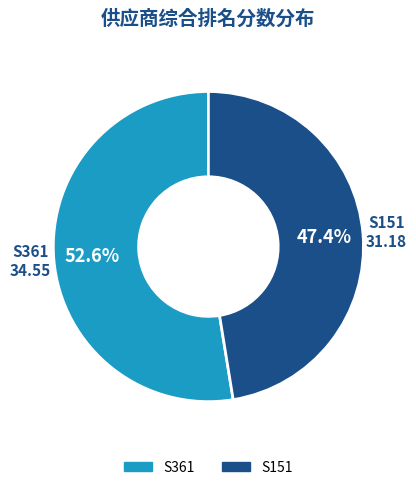

To the nearest percent, what portion does S151 represent?

47%